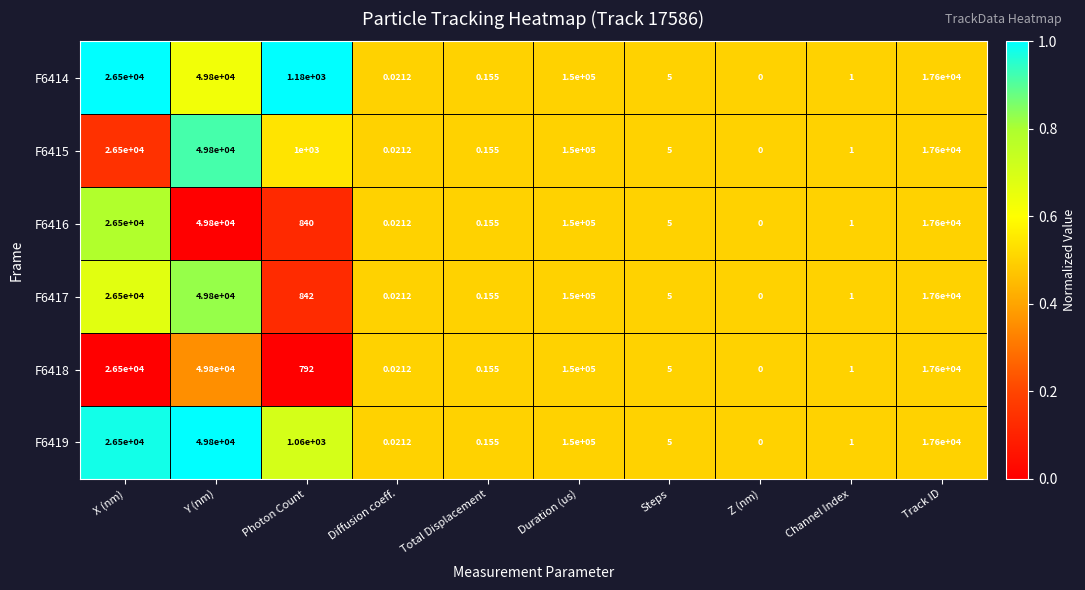

At Photon Count, list the series in order from largest to smallest.

F6414, F6419, F6415, F6417, F6416, F6418